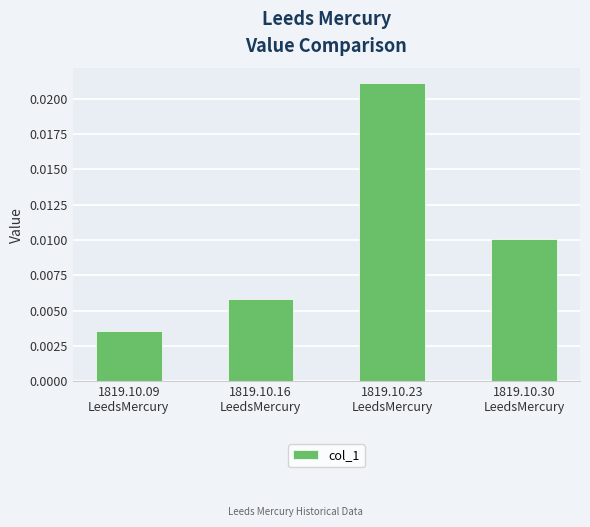

Rank the categories by value from lowest to highest.

1819.10.09
LeedsMercury, 1819.10.16
LeedsMercury, 1819.10.30
LeedsMercury, 1819.10.23
LeedsMercury